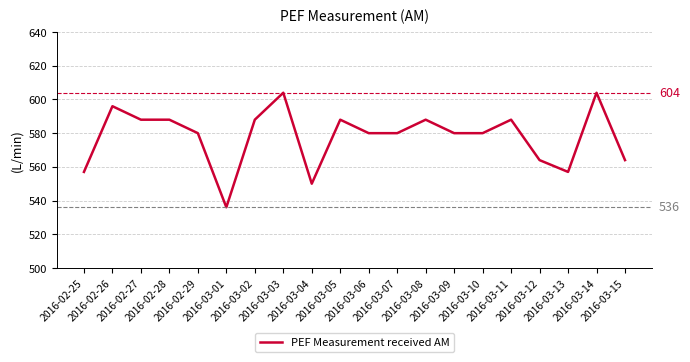

Does the chart have visible grid lines?

Yes